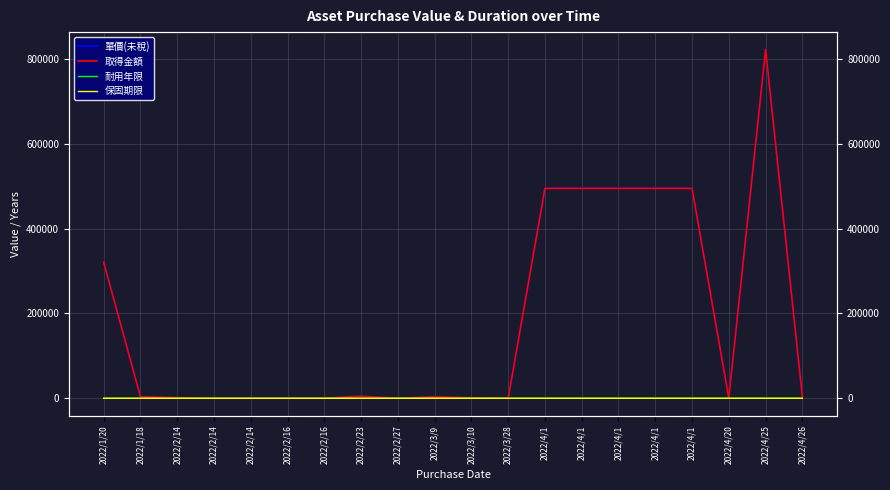

True or false: 保固期限 and 單價(未稅) intersect in this chart.

False